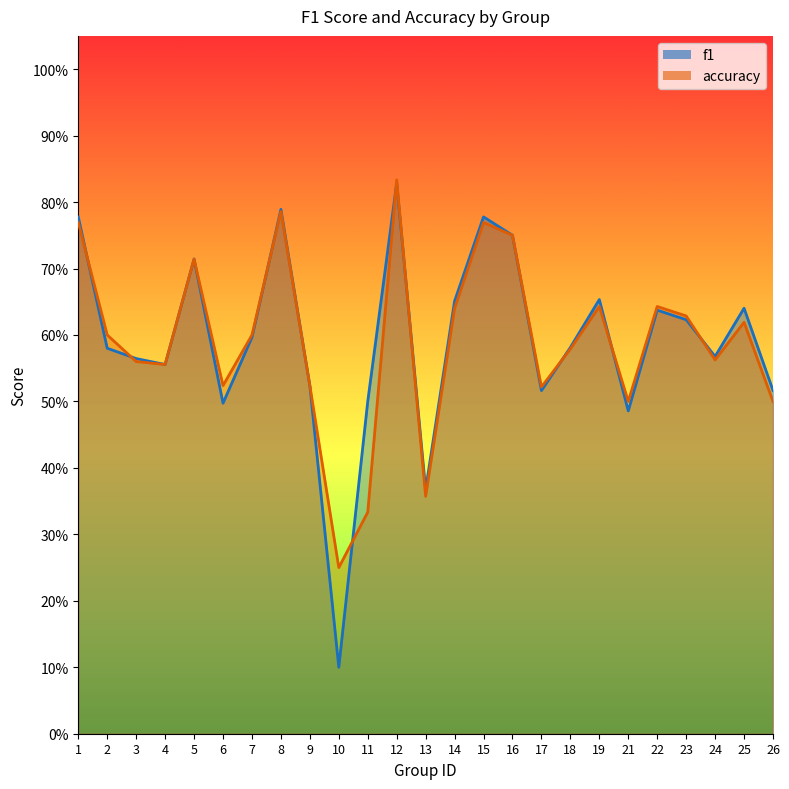

Is the value of f1 at 11 greater than the value of accuracy at 26?

No